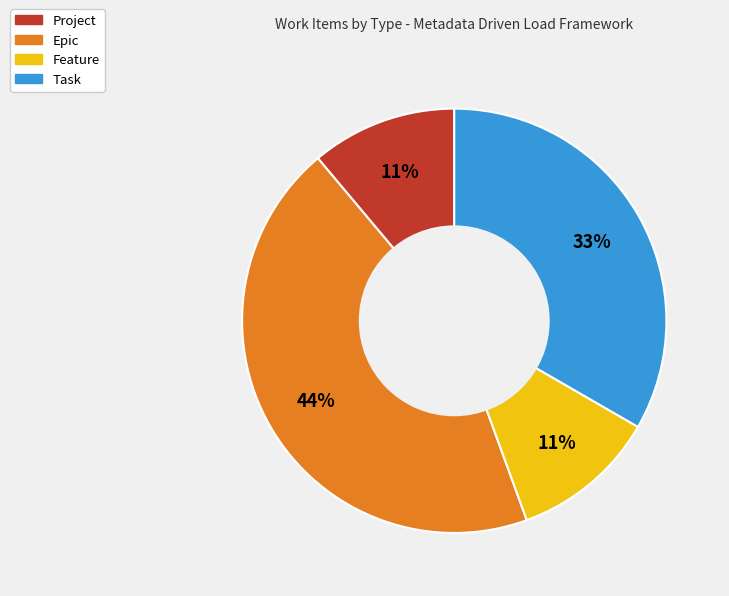

To the nearest percent, what is the average slice percentage?

25%